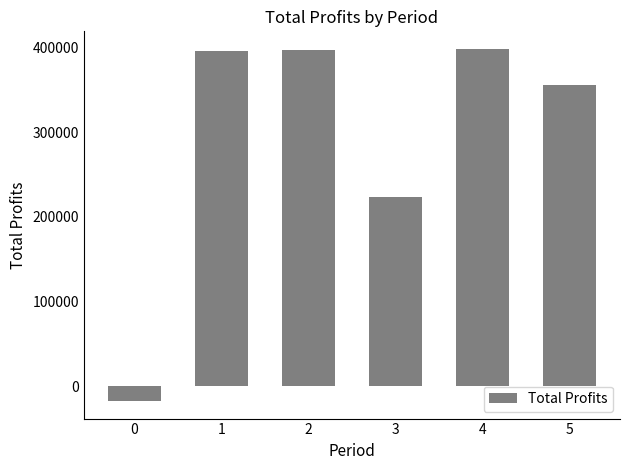

What is the approximate value at 1?

396333.8